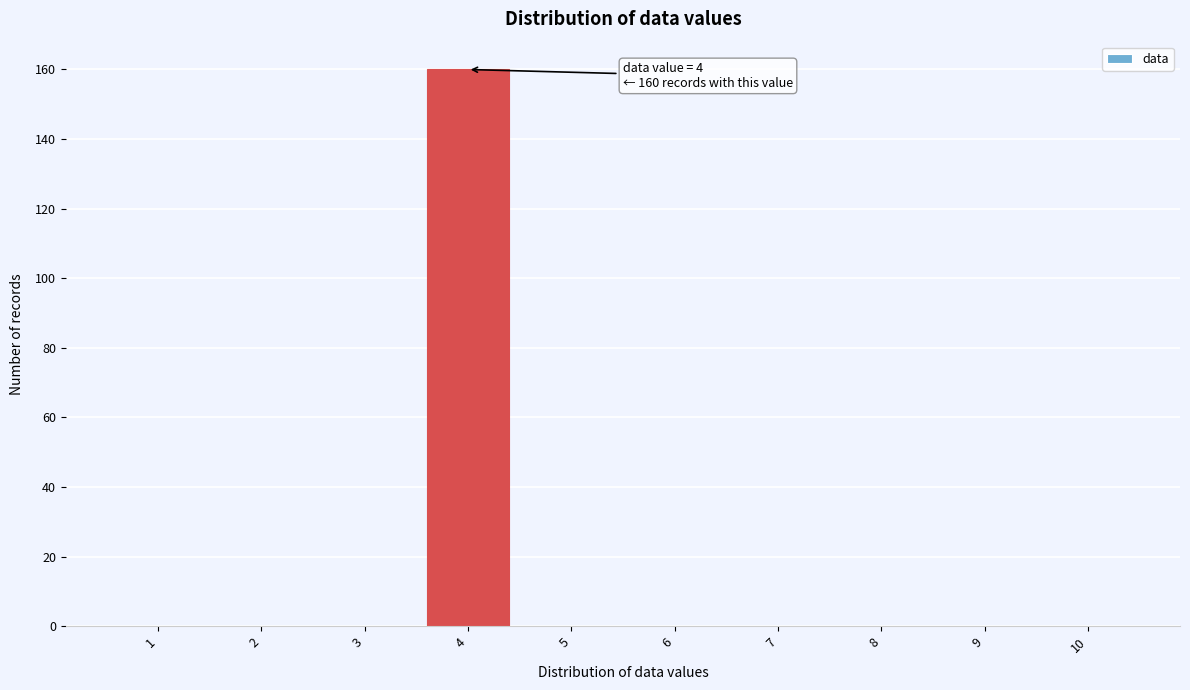

Reading left to right, what are all the values shown in this chart?

1=0	2=0	3=0	4=160	5=0	6=0	7=0	8=0	9=0	10=0